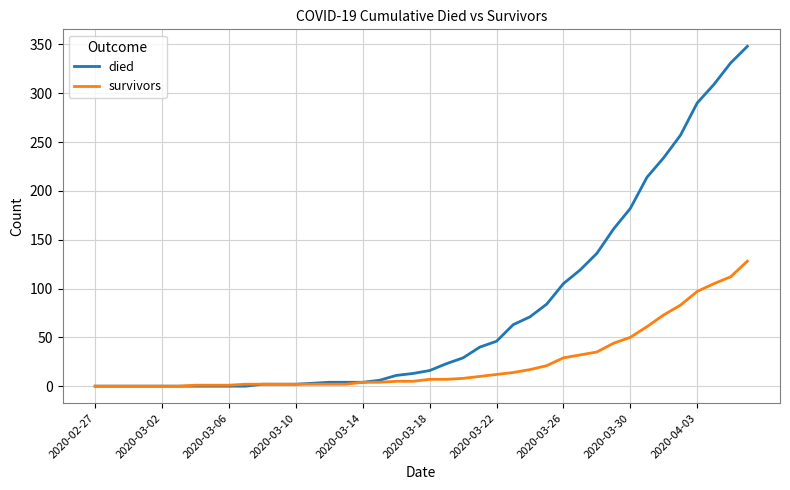

How many lines are shown in the chart?

2